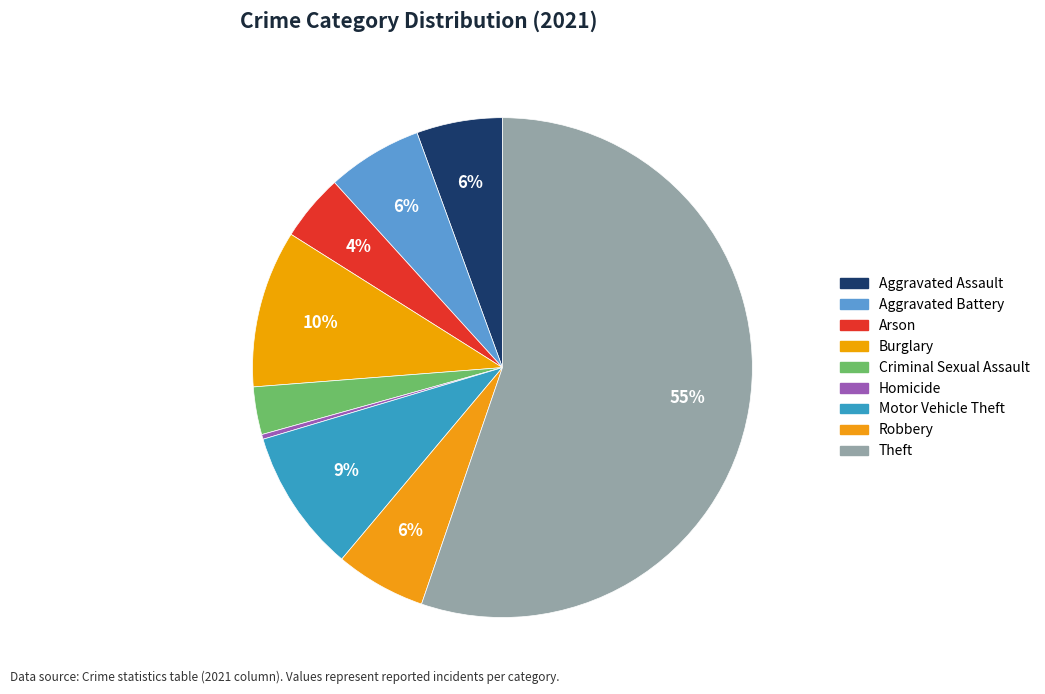

How many segments does this pie chart have?

9